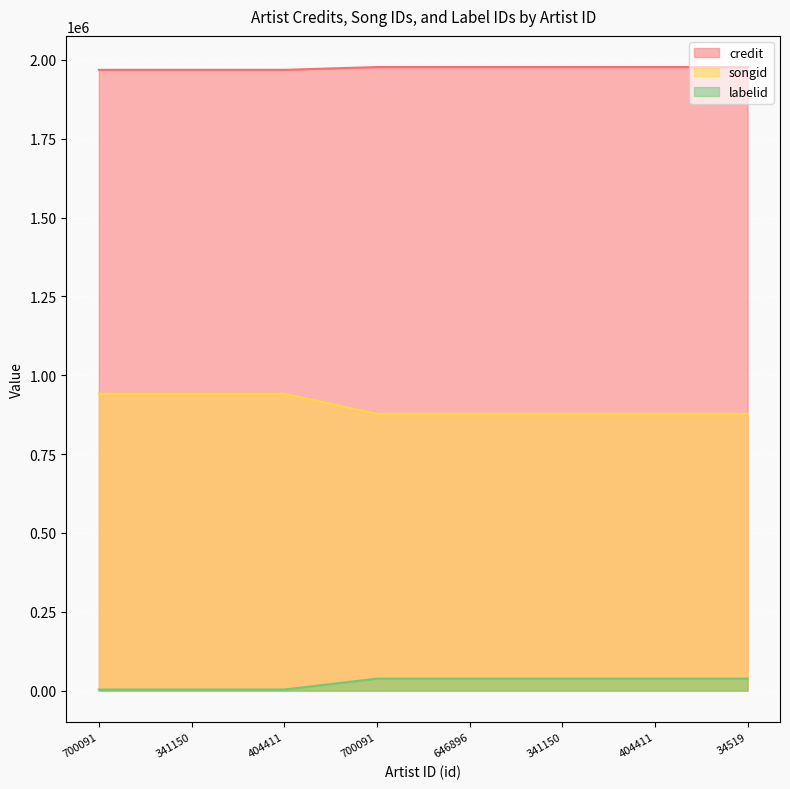

At how many categories does at least one series exceed 731008?

8